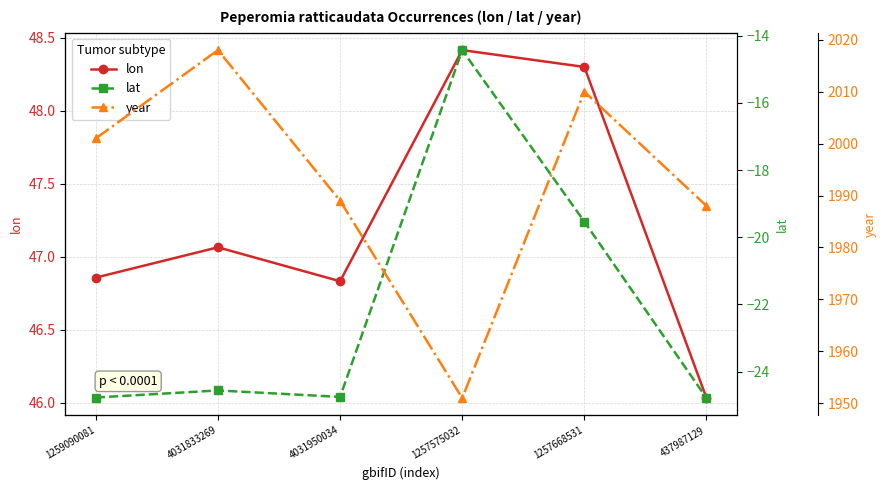

What is the sum of all lat values?

-132.8